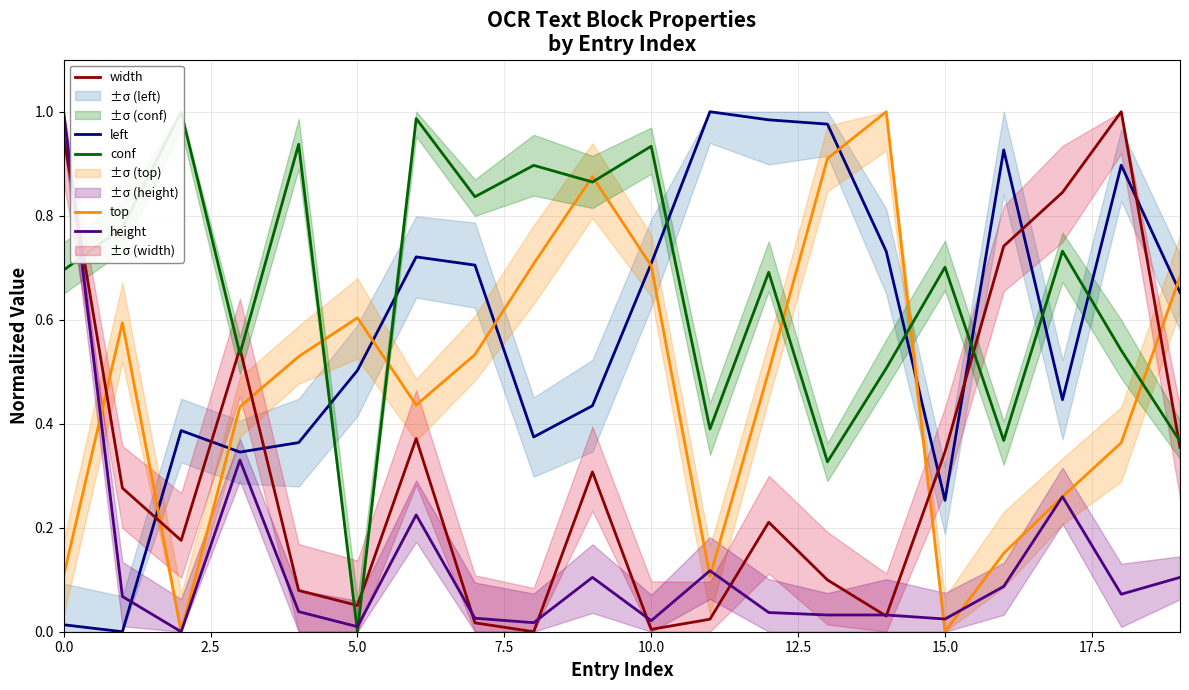

What is the difference between the maximum and minimum values in the width series?

1.0